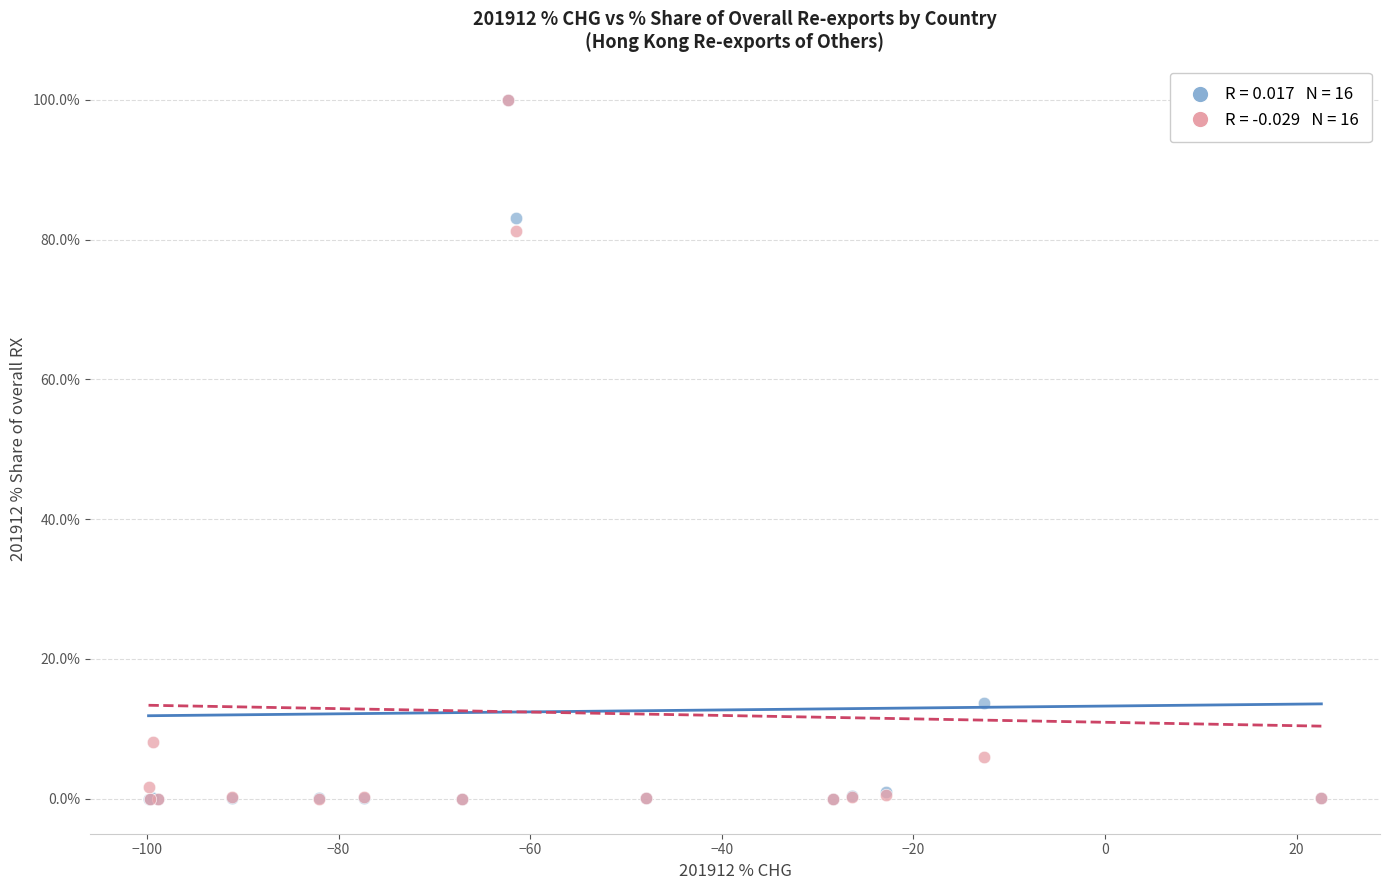

Across all series, what Y value is closest to 50?

81.2